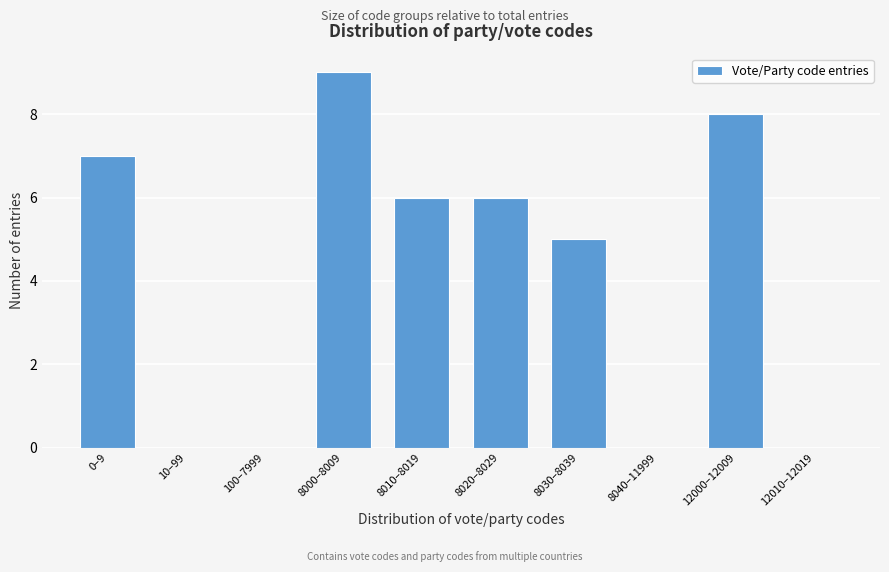

Reading left to right, extract all data points from this chart.

0–9=7	10–99=0	100–7999=0	8000–8009=9	8010–8019=6	8020–8029=6	8030–8039=5	8040–11999=0	12000–12009=8	12010–12019=0